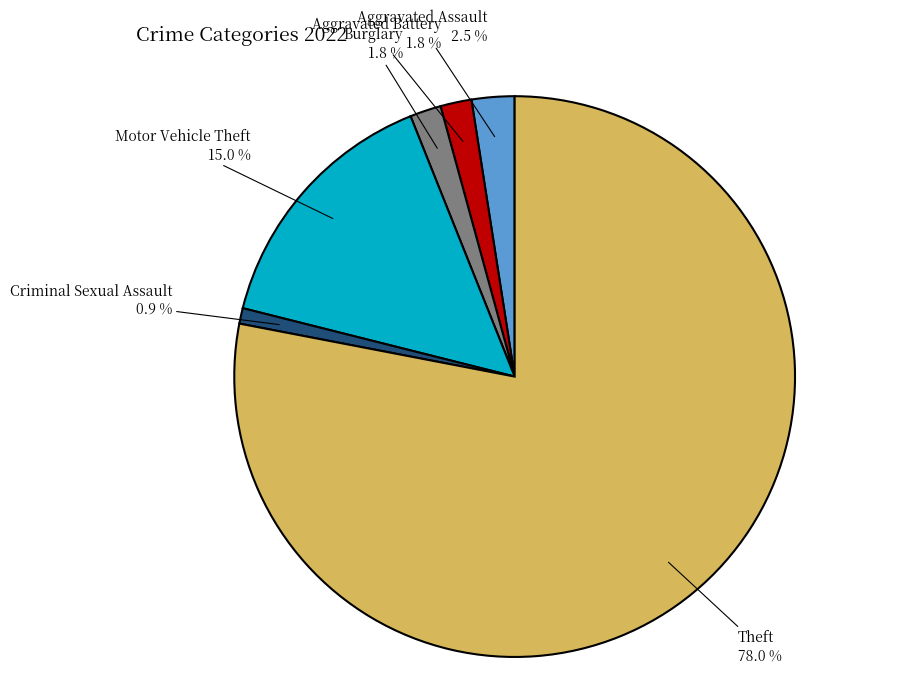

Which has a higher value, Criminal Sexual Assault or Burglary?

Burglary